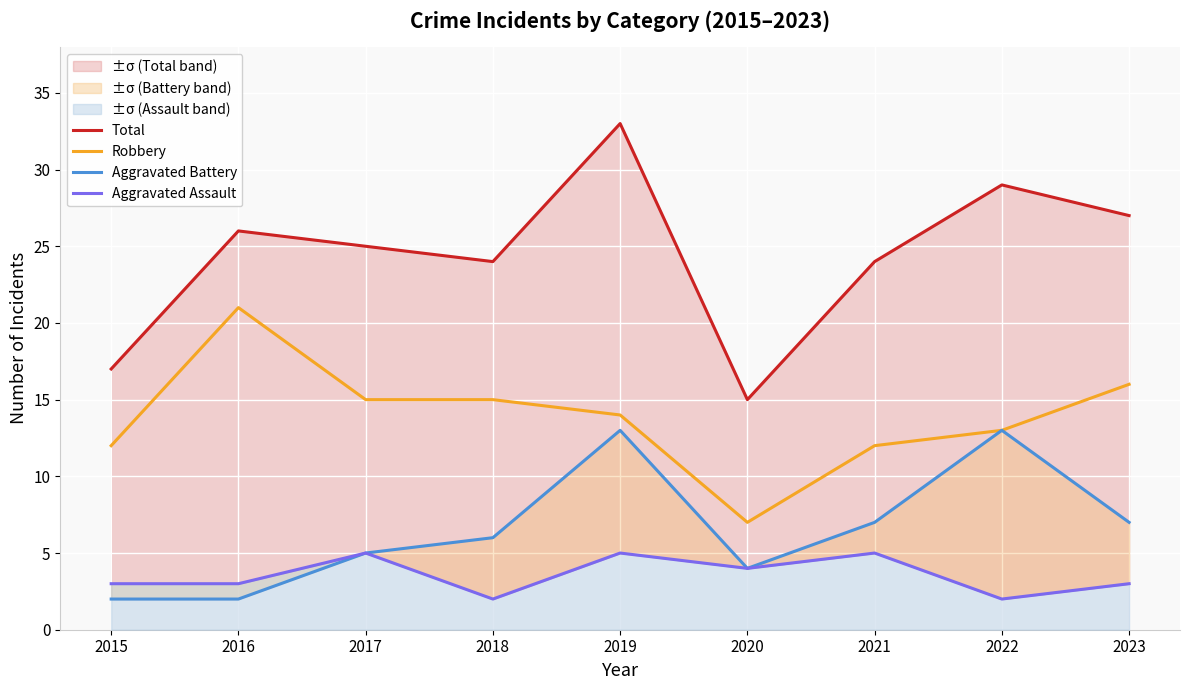

Is it true that Aggravated Assault equals 4 at 2020?

True